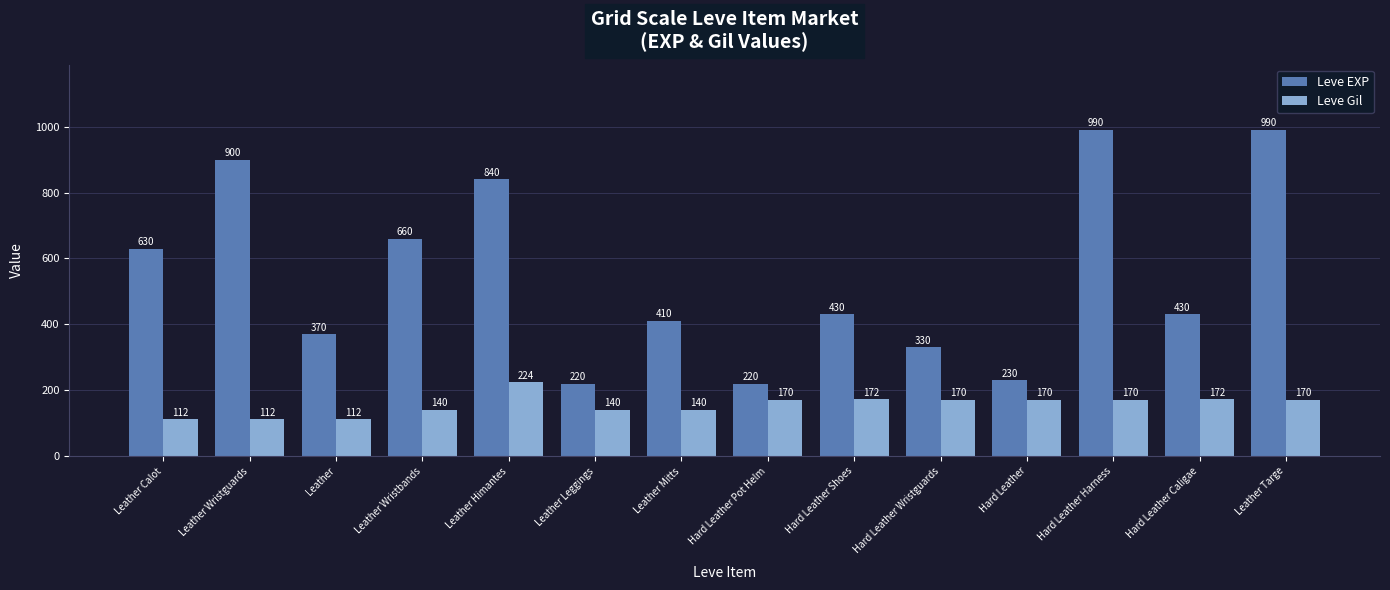

What is the difference between the Leve EXP values at Hard Leather Wristguards and Leather Wristbands?

330